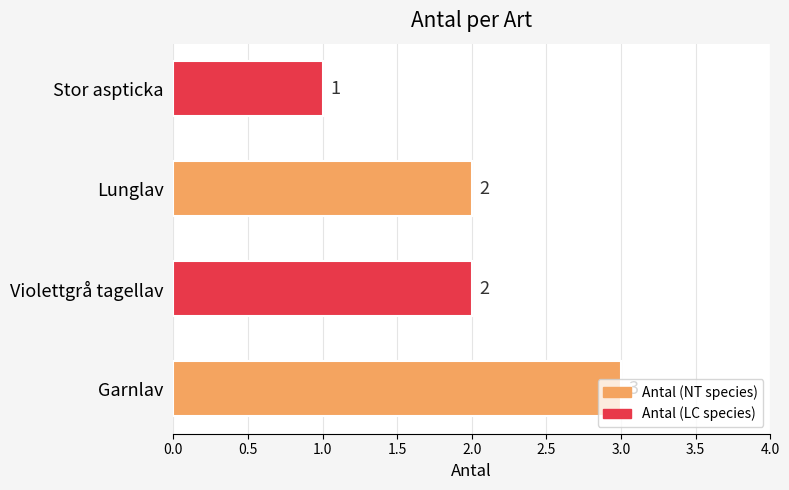

Count the number of data series in this chart.

1